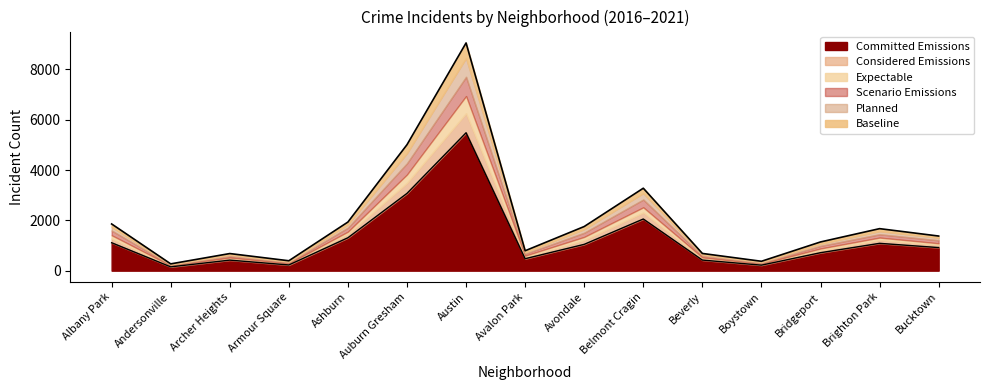

How many lines are shown in the chart?

6